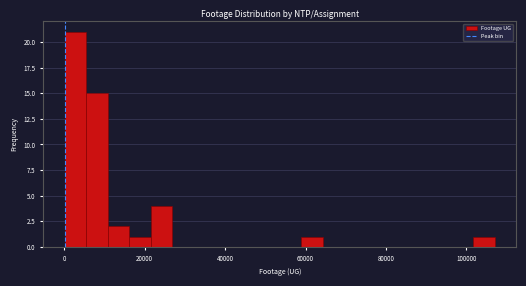

Read against the x-axis, roughly where is the centre of the tallest bar?

2000